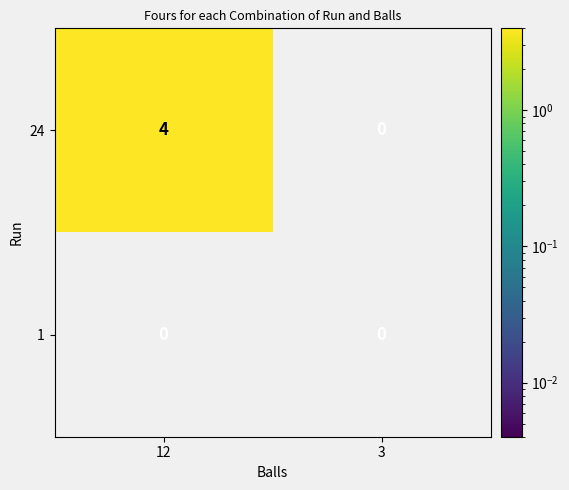

List the series in order of their peak value, lowest first.

1, 24